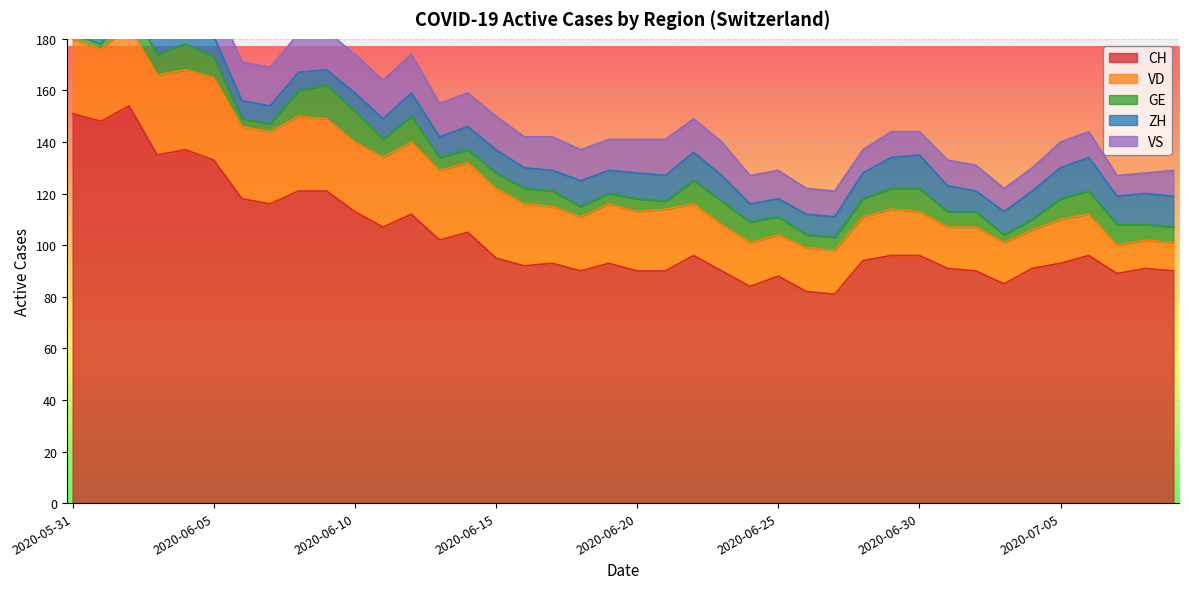

Reading left to right, list all the values displayed in this chart.

CH: 2020-05-31=151	2020-06-01=148	2020-06-02=154	2020-06-03=135	2020-06-04=137	2020-06-05=133	2020-06-06=118	2020-06-07=116	2020-06-08=121	2020-06-09=121	2020-06-10=113	2020-06-11=107	2020-06-12=112	2020-06-13=102	2020-06-14=105	2020-06-15=95	2020-06-16=92	2020-06-17=93	2020-06-18=90	2020-06-19=93	2020-06-20=90	2020-06-21=90	2020-06-22=96	2020-06-23=90	2020-06-24=84	2020-06-25=88	2020-06-26=82	2020-06-27=81	2020-06-28=94	2020-06-29=96	2020-06-30=96	2020-07-01=91	2020-07-02=90	2020-07-03=85	2020-07-04=91	2020-07-05=93	2020-07-06=96	2020-07-07=89	2020-07-08=91	2020-07-09=90
VD: 2020-05-31=29	2020-06-01=28	2020-06-02=31	2020-06-03=31	2020-06-04=31	2020-06-05=32	2020-06-06=28	2020-06-07=28	2020-06-08=29	2020-06-09=28	2020-06-10=27	2020-06-11=27	2020-06-12=28	2020-06-13=27	2020-06-14=27	2020-06-15=27	2020-06-16=24	2020-06-17=22	2020-06-18=21	2020-06-19=23	2020-06-20=23	2020-06-21=24	2020-06-22=20	2020-06-23=18	2020-06-24=17	2020-06-25=16	2020-06-26=17	2020-06-27=17	2020-06-28=17	2020-06-29=18	2020-06-30=17	2020-07-01=16	2020-07-02=17	2020-07-03=16	2020-07-04=15	2020-07-05=17	2020-07-06=16	2020-07-07=11	2020-07-08=11	2020-07-09=11
GE: 2020-05-31=2	2020-06-01=2	2020-06-02=8	2020-06-03=8	2020-06-04=10	2020-06-05=8	2020-06-06=3	2020-06-07=3	2020-06-08=10	2020-06-09=13	2020-06-10=12	2020-06-11=7	2020-06-12=10	2020-06-13=5	2020-06-14=5	2020-06-15=6	2020-06-16=6	2020-06-17=6	2020-06-18=4	2020-06-19=4	2020-06-20=5	2020-06-21=3	2020-06-22=9	2020-06-23=9	2020-06-24=8	2020-06-25=7	2020-06-26=5	2020-06-27=5	2020-06-28=7	2020-06-29=8	2020-06-30=9	2020-07-01=6	2020-07-02=6	2020-07-03=3	2020-07-04=4	2020-07-05=8	2020-07-06=9	2020-07-07=8	2020-07-08=6	2020-07-09=6
ZH: 2020-05-31=11	2020-06-01=11	2020-06-02=11	2020-06-03=9	2020-06-04=9	2020-06-05=8	2020-06-06=7	2020-06-07=7	2020-06-08=7	2020-06-09=6	2020-06-10=7	2020-06-11=8	2020-06-12=9	2020-06-13=8	2020-06-14=9	2020-06-15=9	2020-06-16=8	2020-06-17=8	2020-06-18=10	2020-06-19=9	2020-06-20=10	2020-06-21=10	2020-06-22=11	2020-06-23=10	2020-06-24=7	2020-06-25=7	2020-06-26=8	2020-06-27=8	2020-06-28=10	2020-06-29=12	2020-06-30=13	2020-07-01=10	2020-07-02=8	2020-07-03=9	2020-07-04=11	2020-07-05=12	2020-07-06=13	2020-07-07=11	2020-07-08=12	2020-07-09=12
VS: 2020-05-31=15	2020-06-01=15	2020-06-02=15	2020-06-03=14	2020-06-04=15	2020-06-05=15	2020-06-06=15	2020-06-07=15	2020-06-08=15	2020-06-09=15	2020-06-10=15	2020-06-11=15	2020-06-12=15	2020-06-13=13	2020-06-14=13	2020-06-15=13	2020-06-16=12	2020-06-17=13	2020-06-18=12	2020-06-19=12	2020-06-20=13	2020-06-21=14	2020-06-22=13	2020-06-23=13	2020-06-24=11	2020-06-25=11	2020-06-26=10	2020-06-27=10	2020-06-28=9	2020-06-29=10	2020-06-30=9	2020-07-01=10	2020-07-02=10	2020-07-03=9	2020-07-04=9	2020-07-05=10	2020-07-06=10	2020-07-07=8	2020-07-08=8	2020-07-09=10